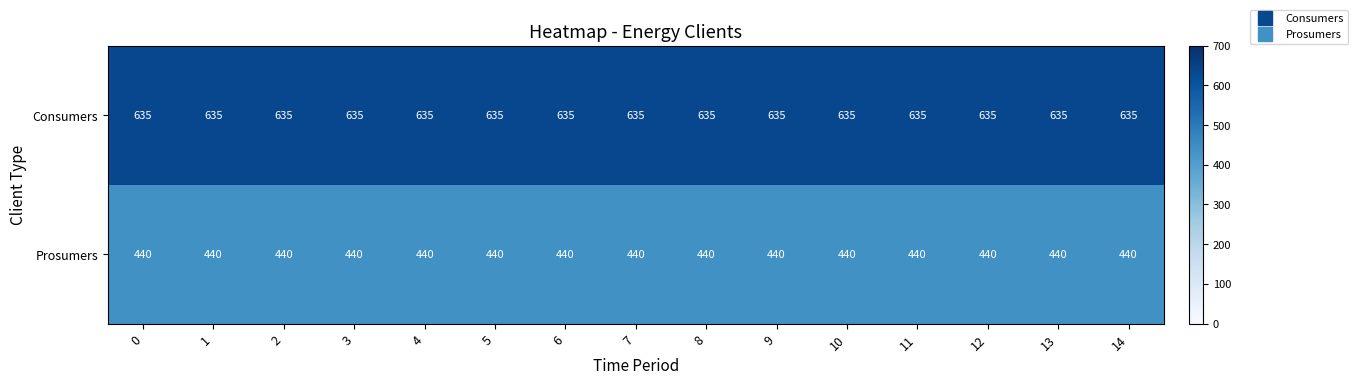

Rank the series at 2 from lowest to highest value.

Prosumers, Consumers